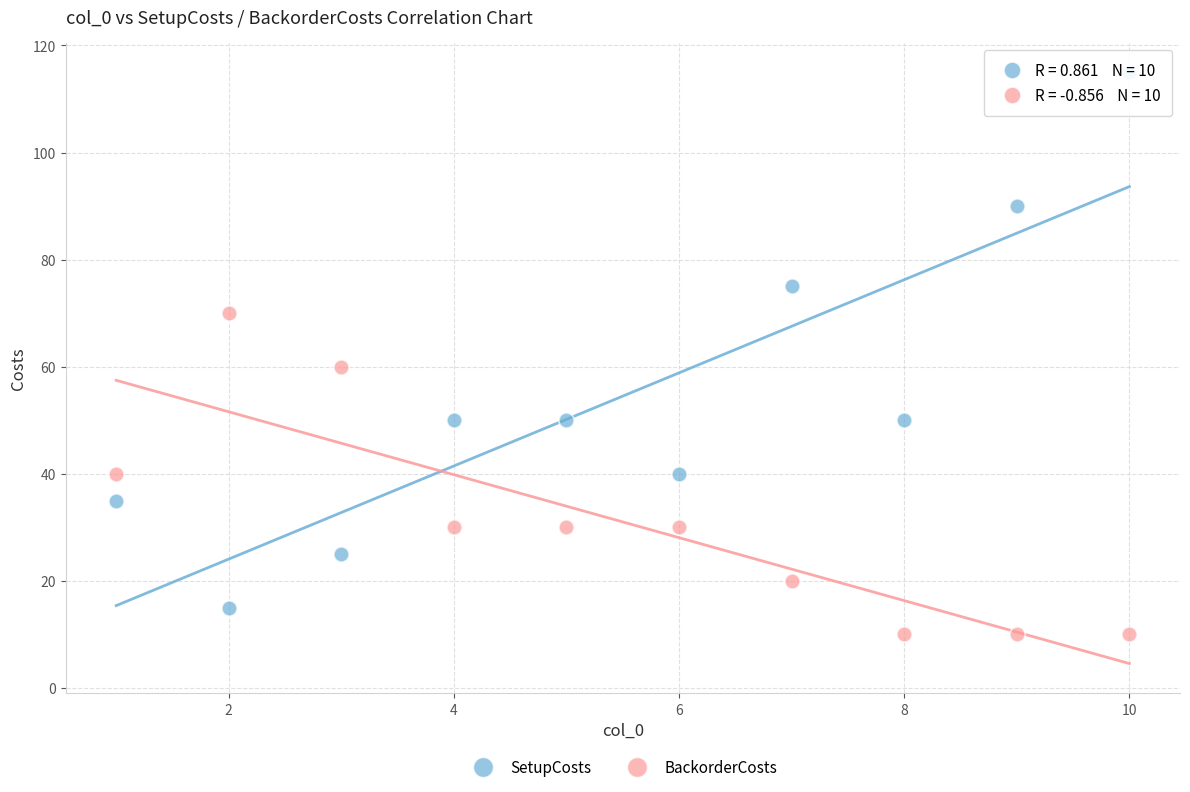

Which series has the widest spread of Y values?

SetupCosts